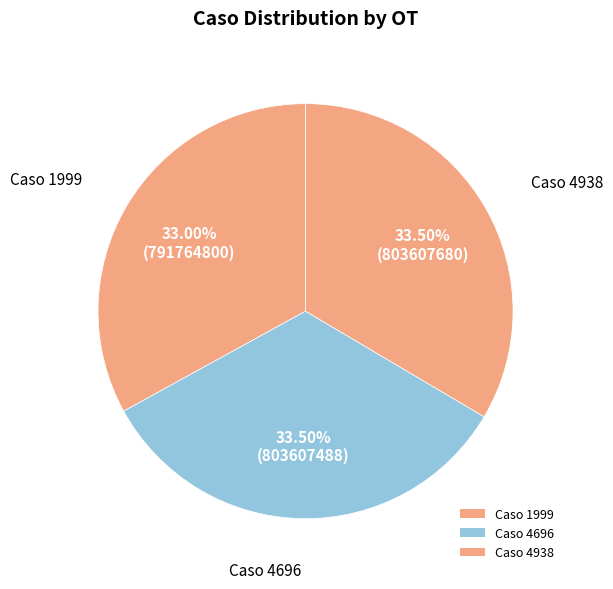

How many slices are in this pie chart?

3